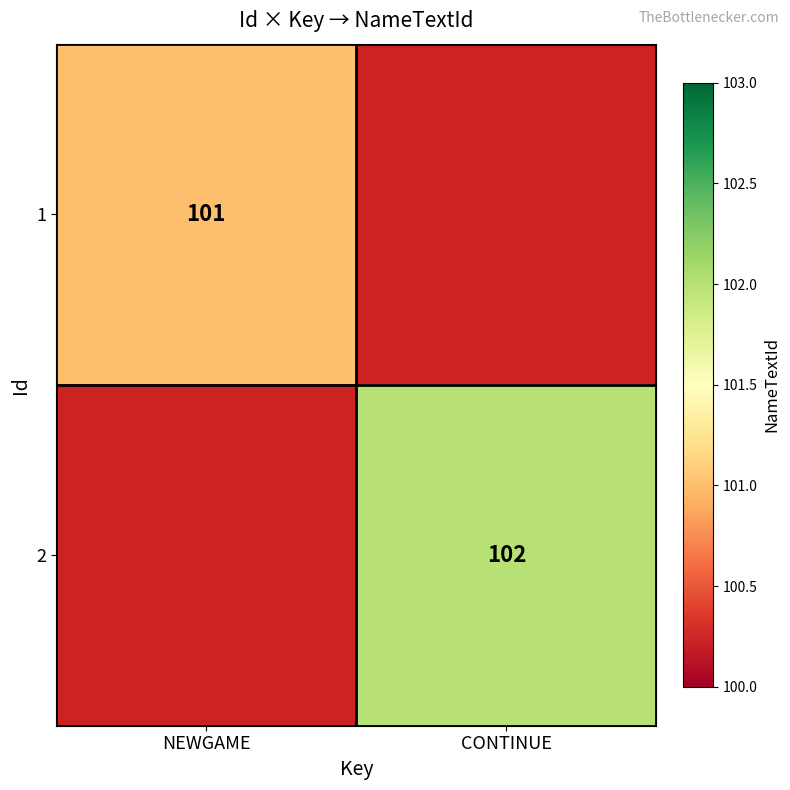

True or false: 1 has a value of 101 at NEWGAME.

True